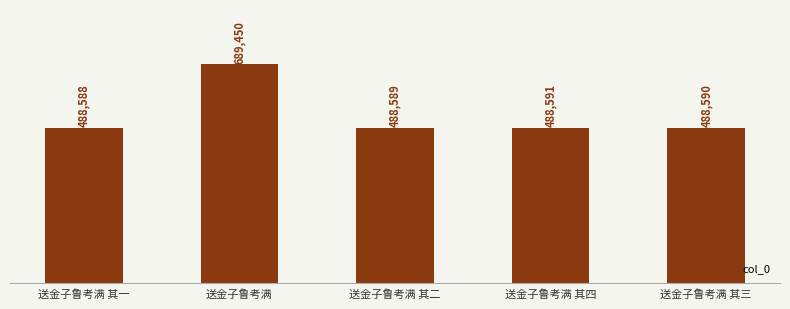

What is the average value?

528762